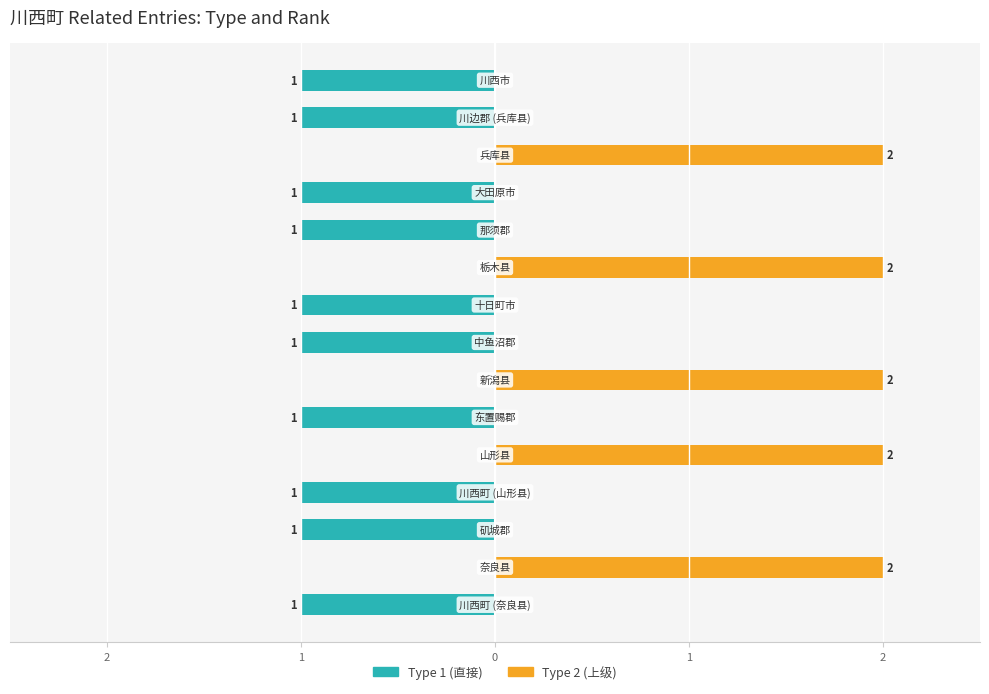

What are all the series names shown in the legend?

Type 1 (直接), Type 2 (上级)